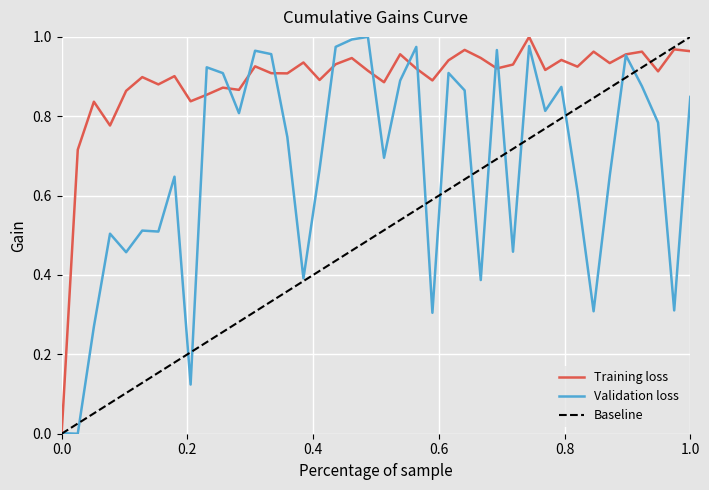

Rank the series by their average value, from highest to lowest.

Training loss, Validation loss, Baseline